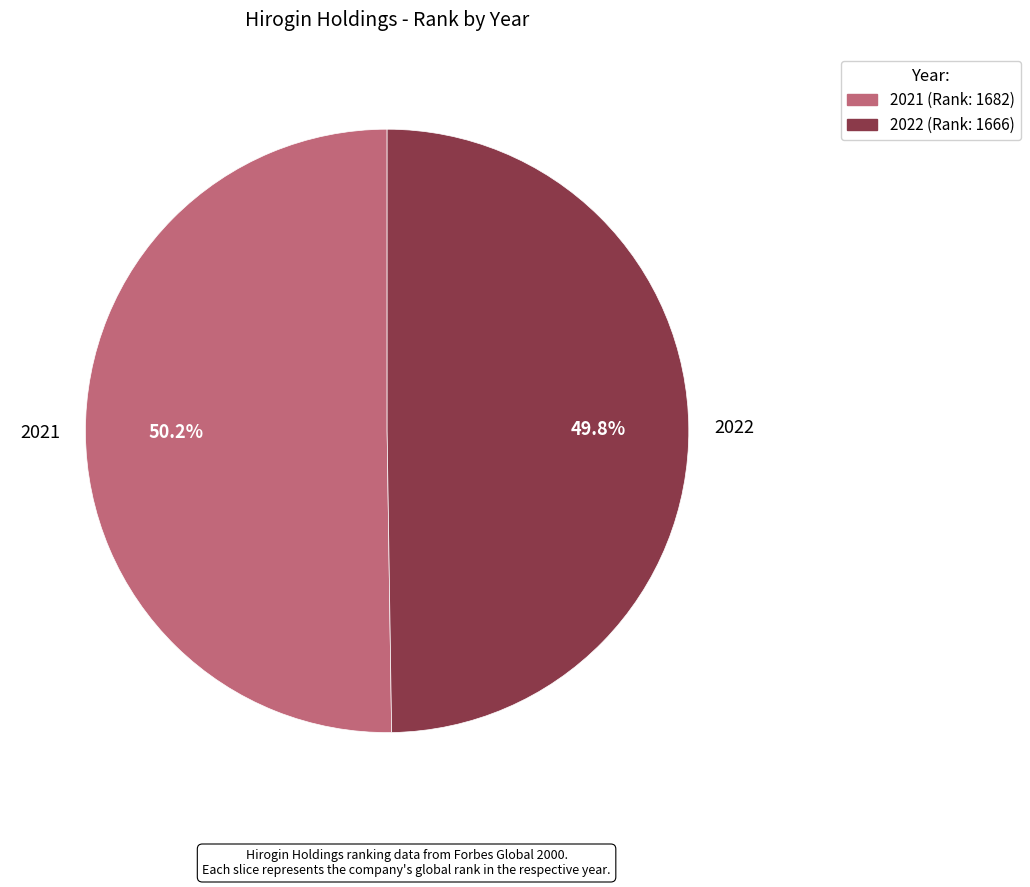

True or false: 2022 accounts for 35% of the total.

False